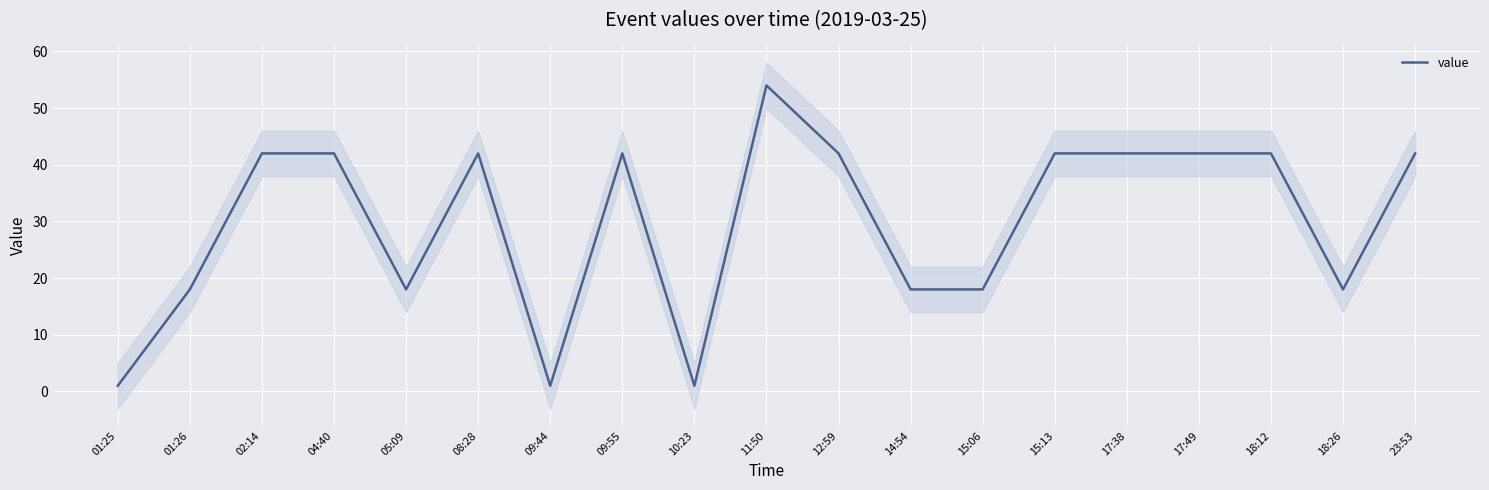

What is the label of the 16th point from the right?

04:40